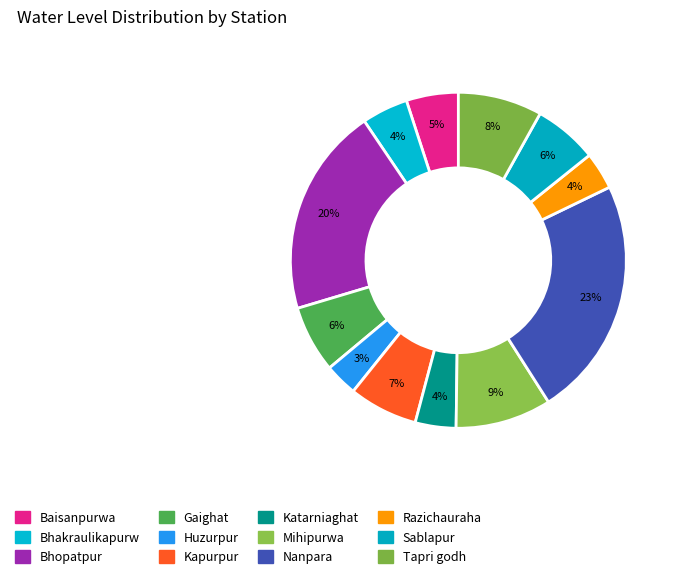

To the nearest percent, what is the difference between the Sablapur and Tapri godh slice percentages?

2%